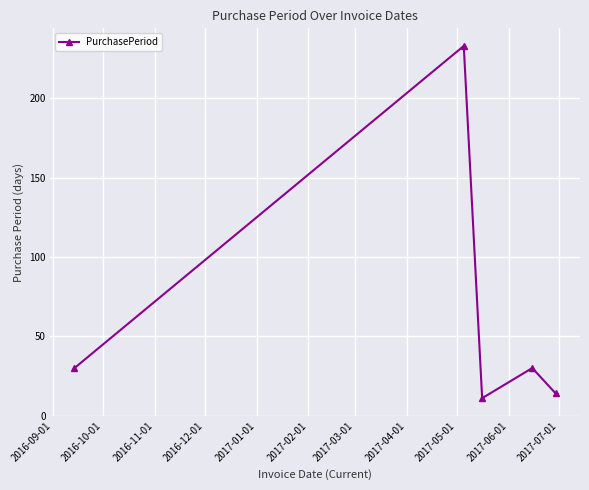

What is the value of the 3rd point from the left?

11